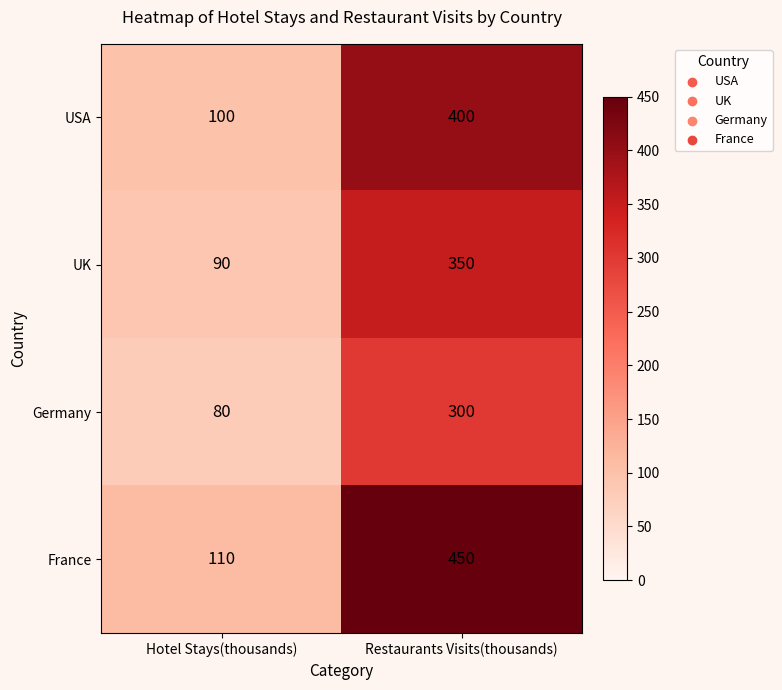

The value of Germany at Restaurants Visits(thousands) is 413. True or false?

False